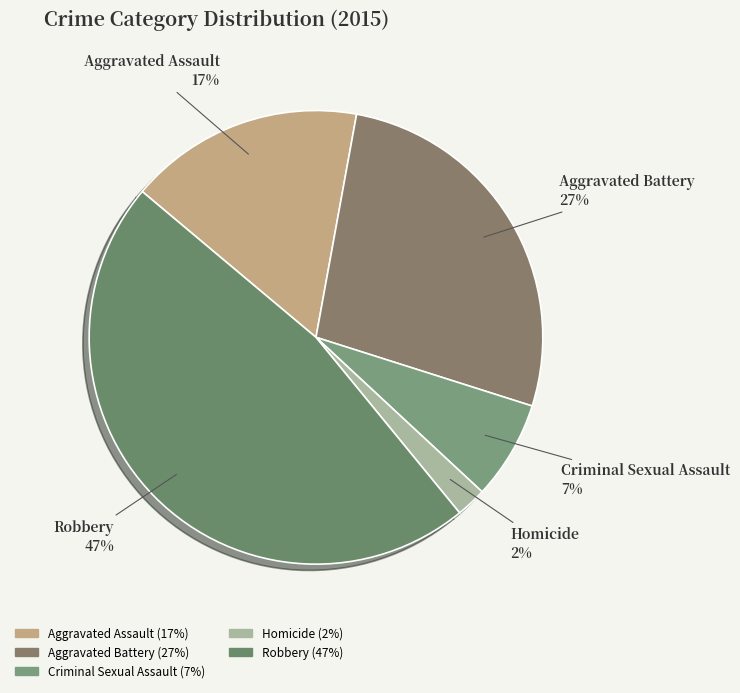

Is Homicide the majority of the pie?

No